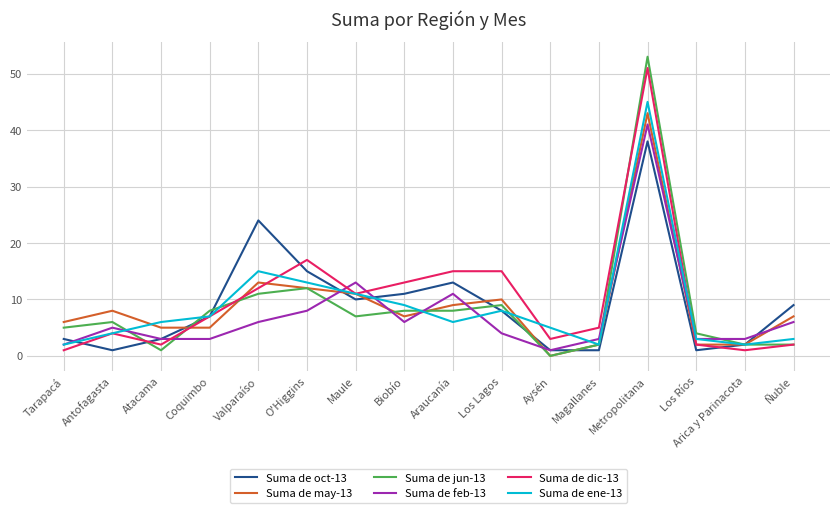

What are all the series names shown in the legend?

Suma de oct-13, Suma de may-13, Suma de jun-13, Suma de feb-13, Suma de dic-13, Suma de ene-13